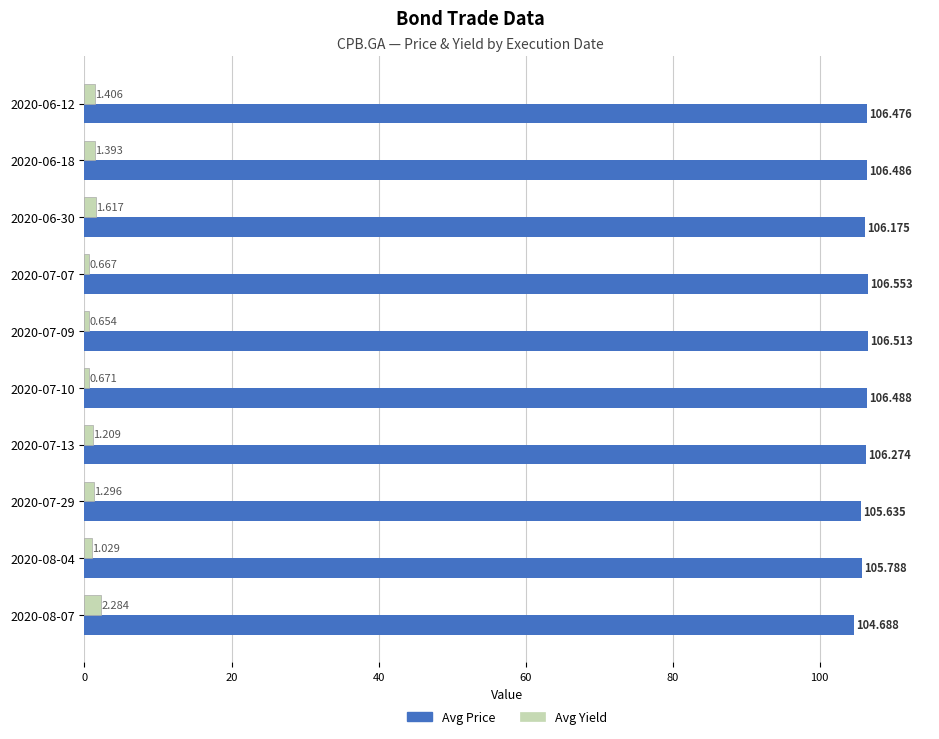

Between 2020-06-30 and 2020-07-13, which series saw the biggest shift?

Avg Yield